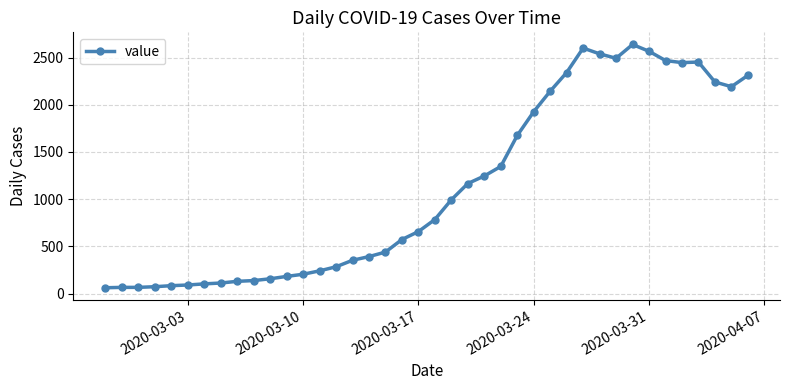

What is the average value?

1124